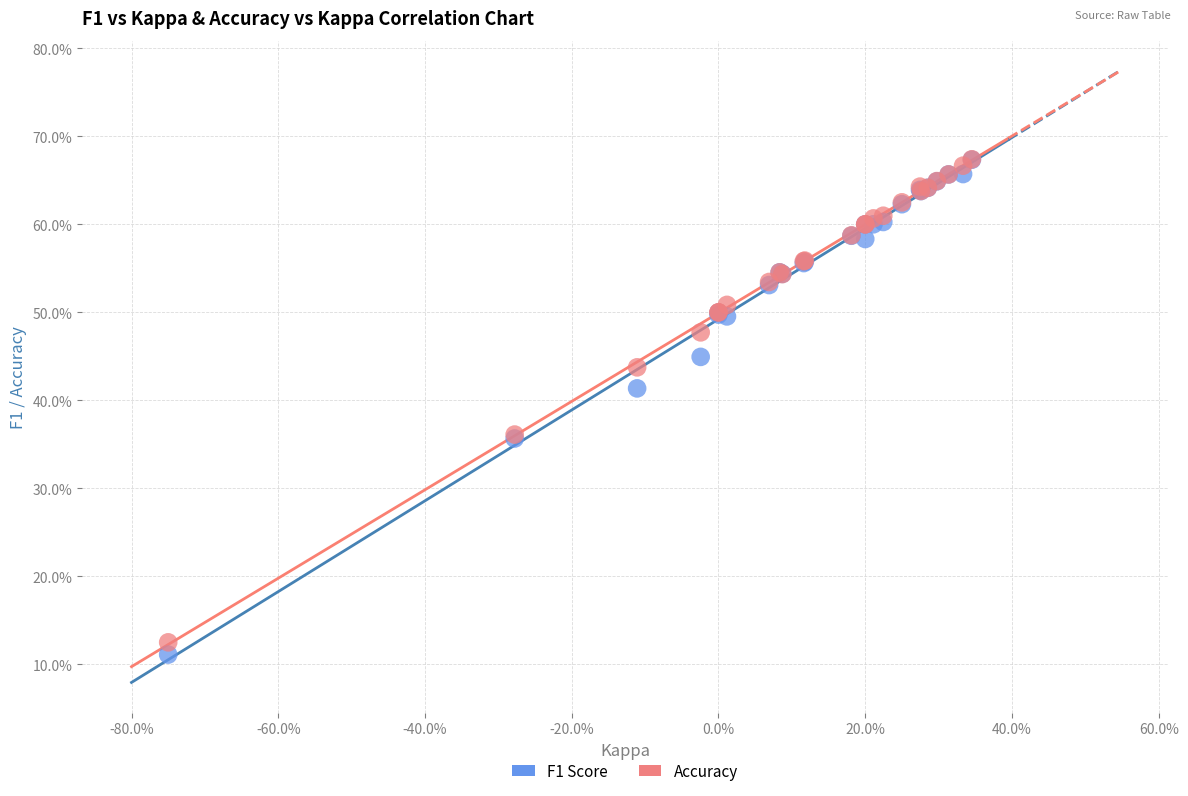

What are all the series names shown in the legend?

F1 Score, Accuracy